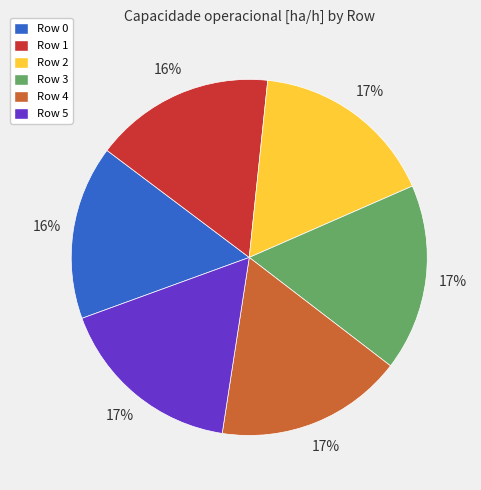

How many segments does this pie chart have?

6